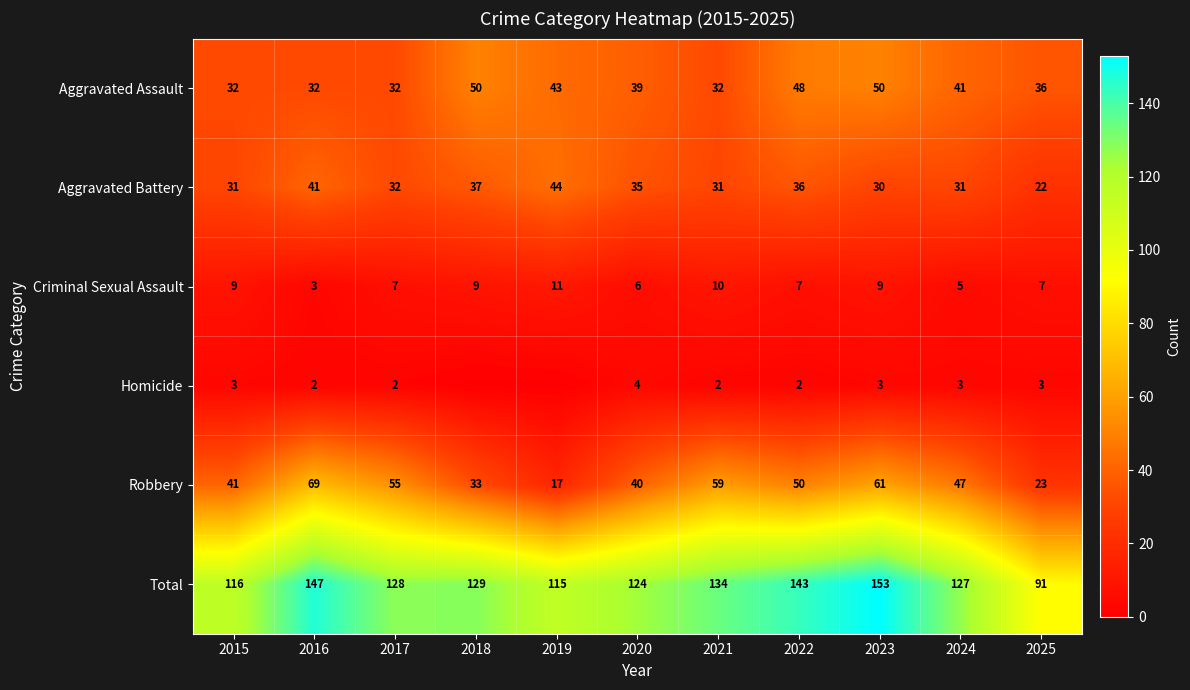

The value of Aggravated Assault at 2019 is 74. True or false?

False